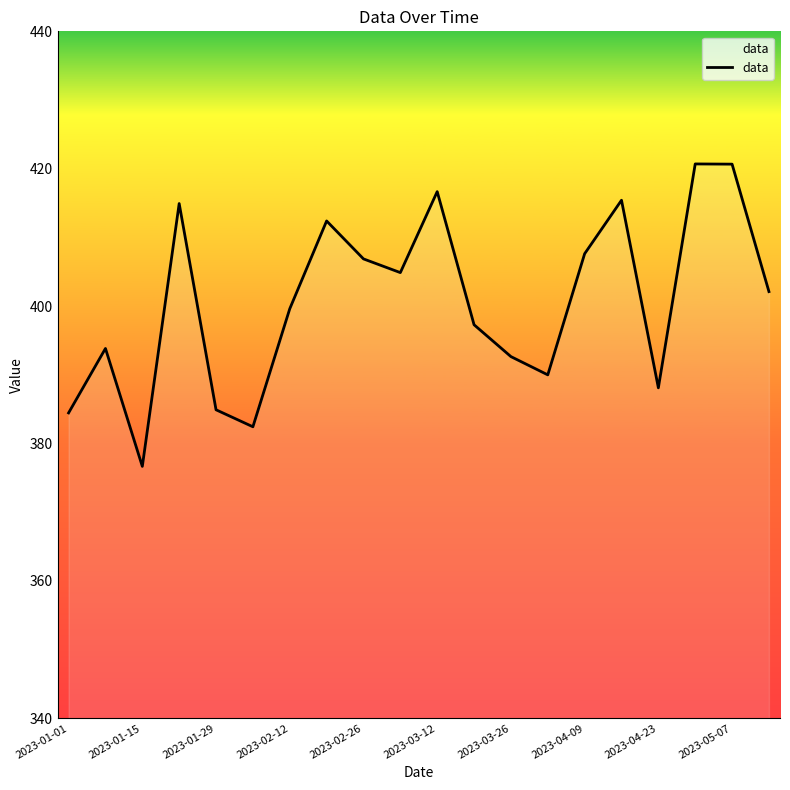

What is the maximum value shown in the chart?

420.7